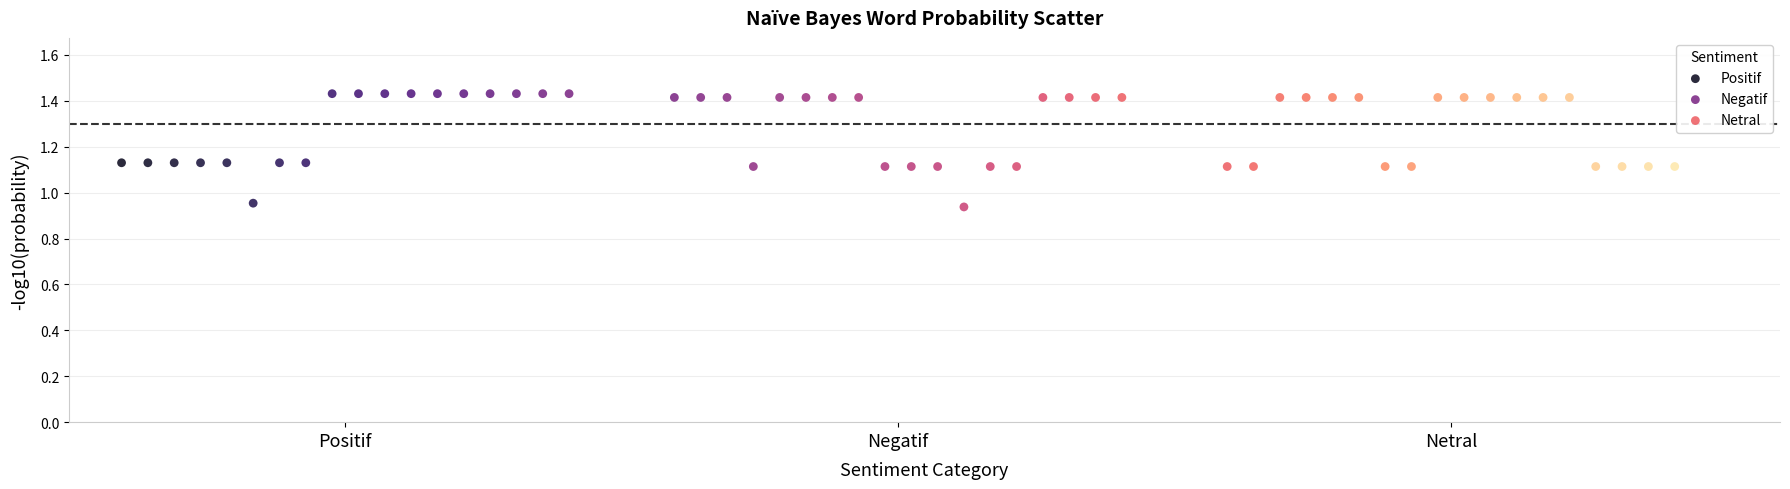

Which series contains the highest Y value?

Positif